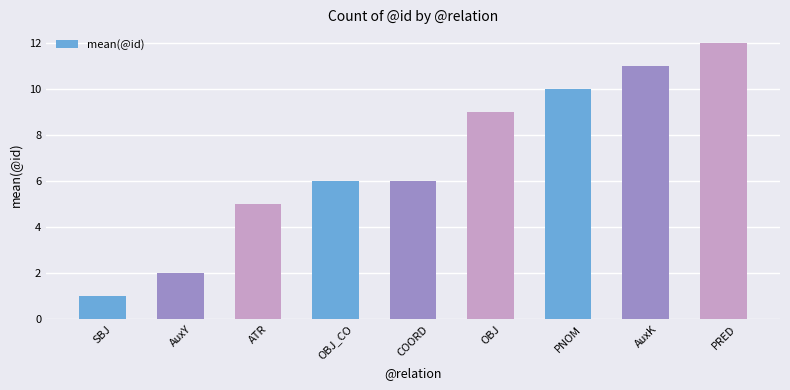

What is the label of the 5th bar from the right?

COORD